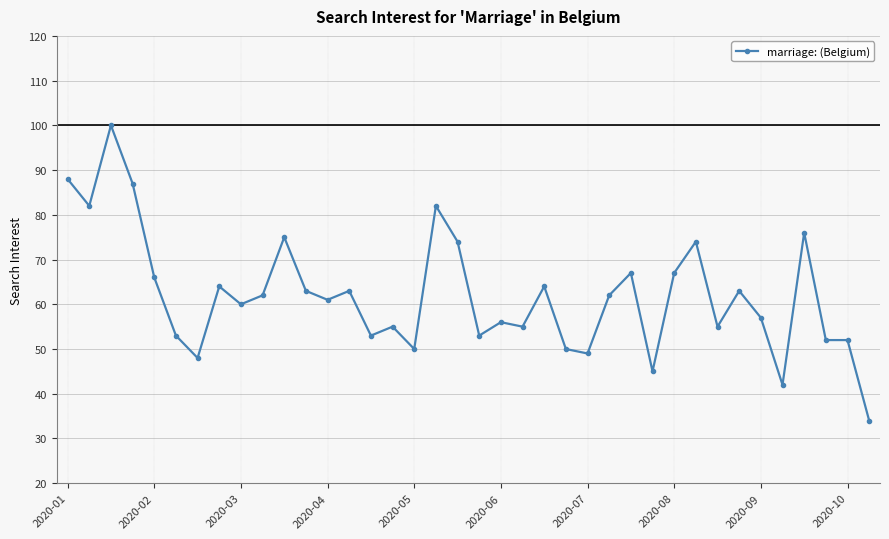

True or false: the data has more than 0 interior local peaks.

True